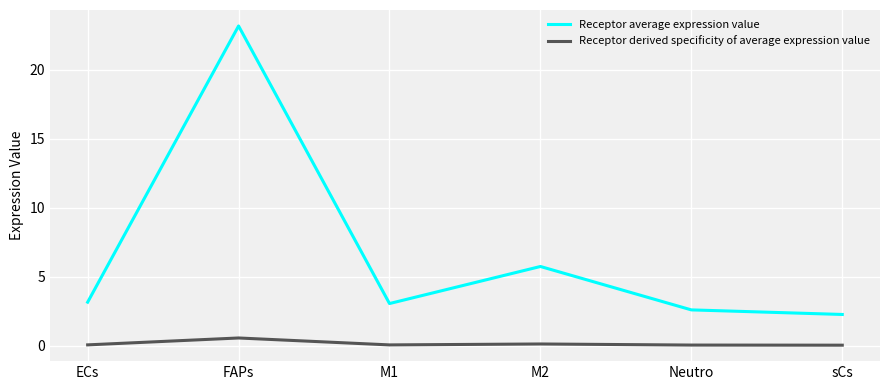

True or false: Receptor average expression value has a value of 2.6 at Neutro.

True